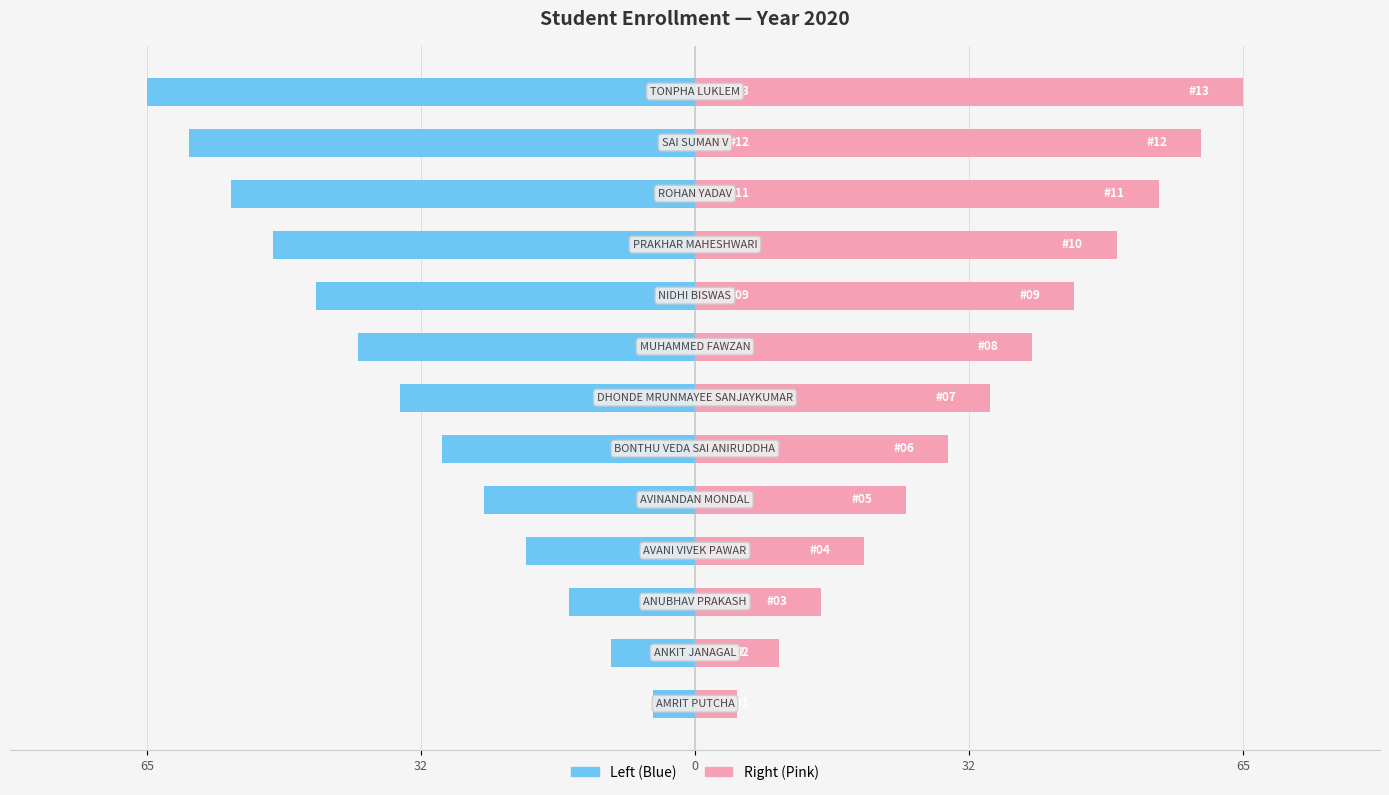

What is the difference between the 2020 (Left) values at 10 and 11?

5